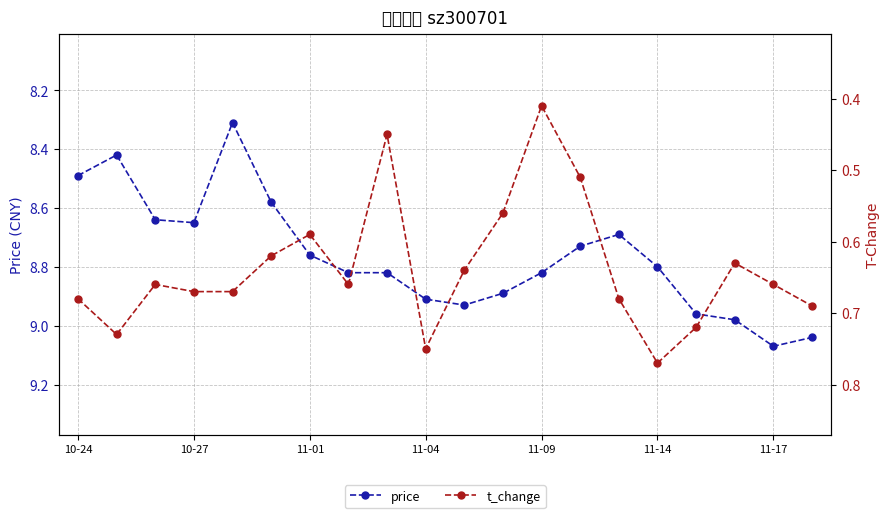

Between 11-14 and 9, which series saw the biggest shift?

price